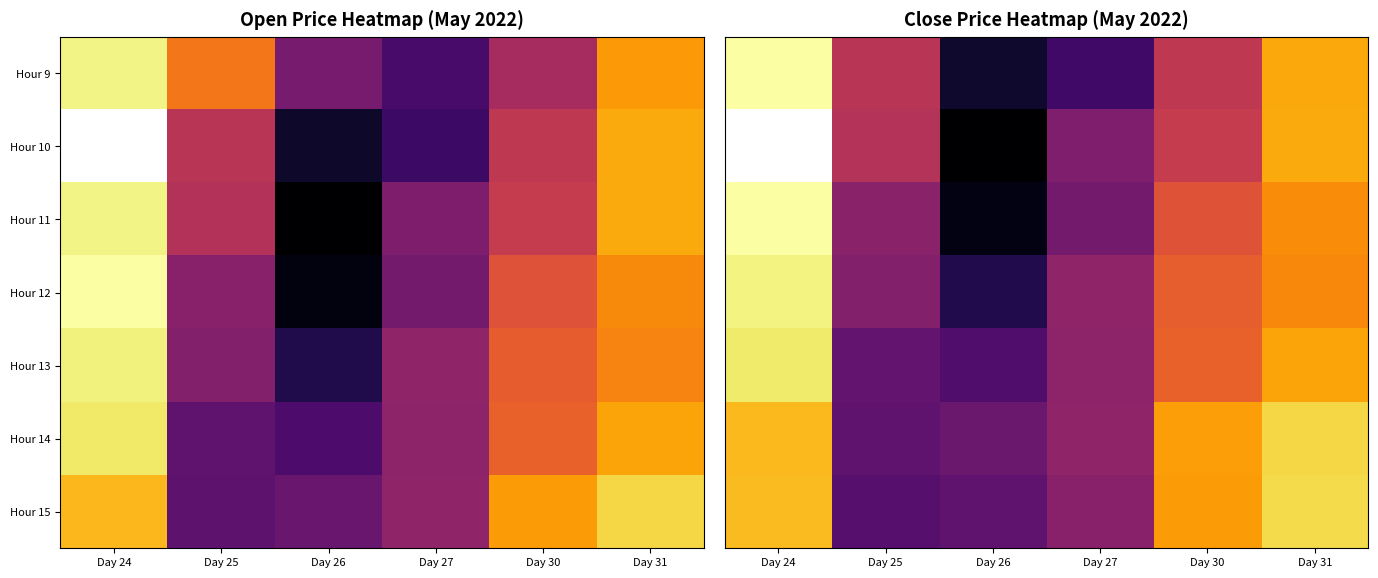

Which series changed the most between Day 27 and Day 31?

Hour 9